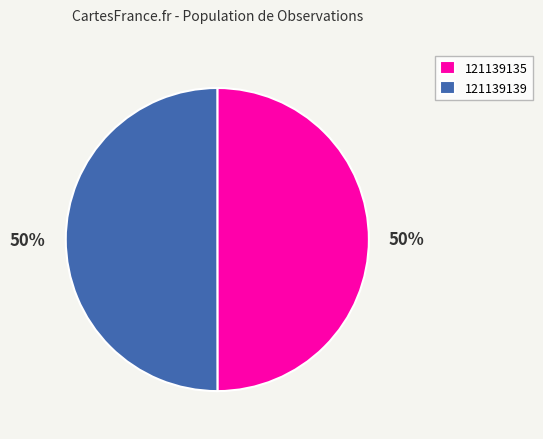

To the nearest percent, what is the combined percentage of 121139139 and 121139135?

100%